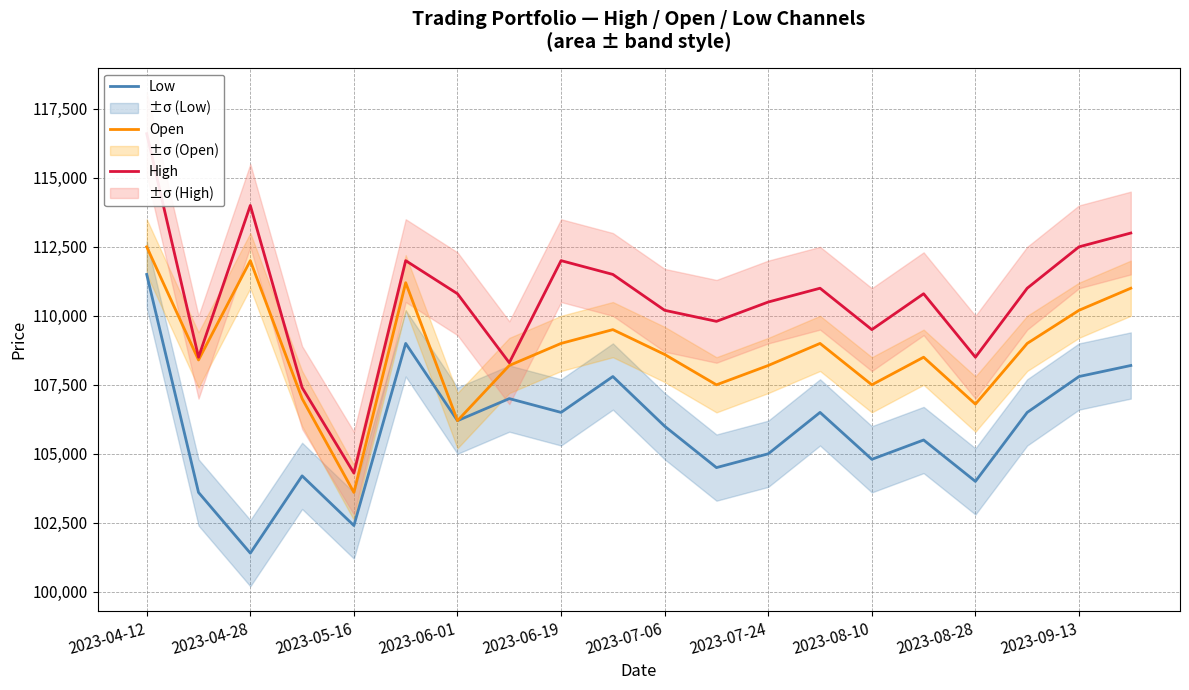

True or false: High and Open intersect in this chart.

False